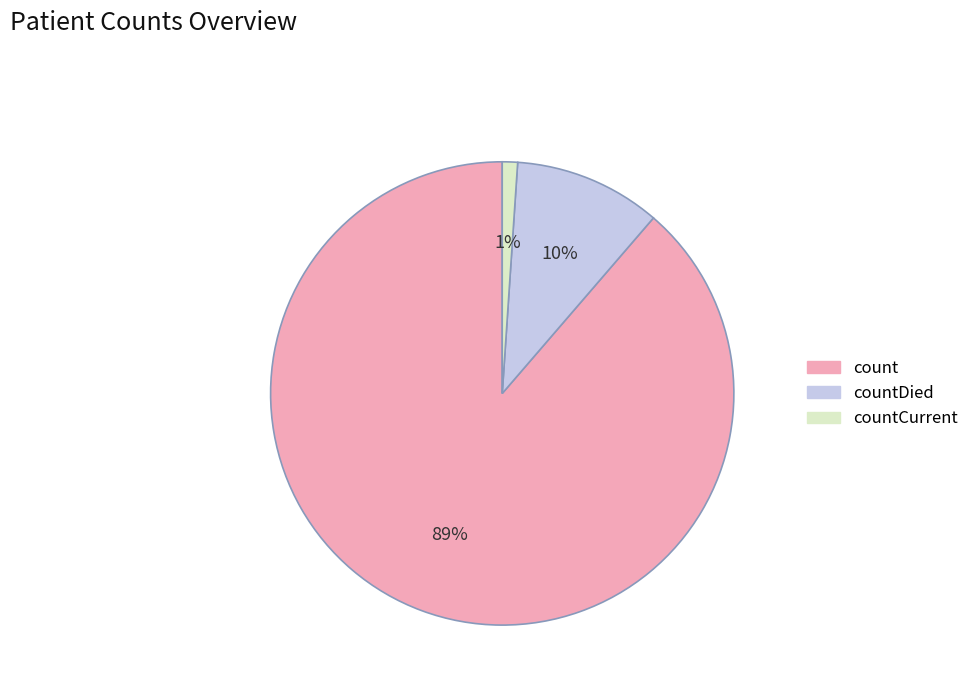

To the nearest percent, what is the difference between the countDied and countCurrent slice percentages?

9%